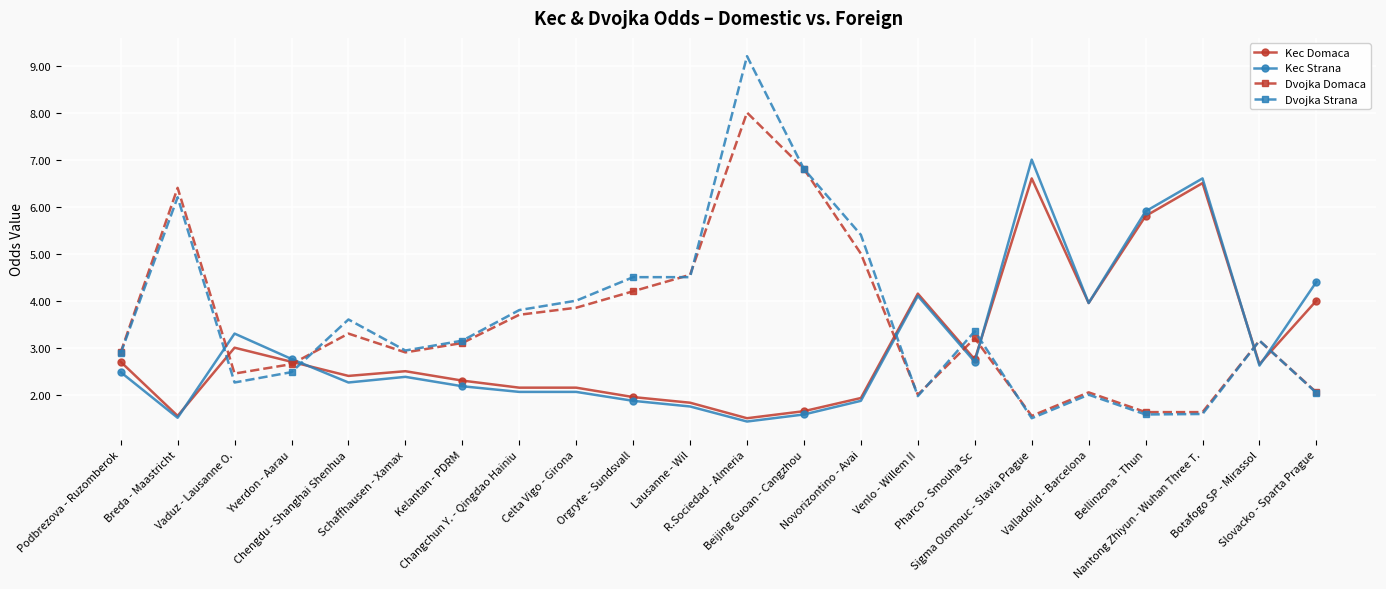

What is the smallest value displayed?

1.4